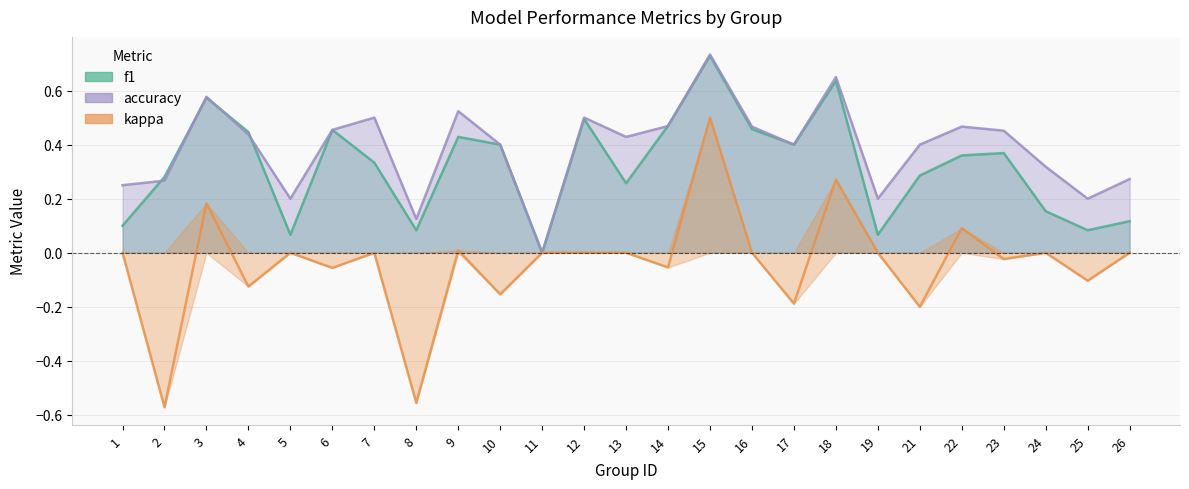

What is the highest value of the kappa series?

0.5